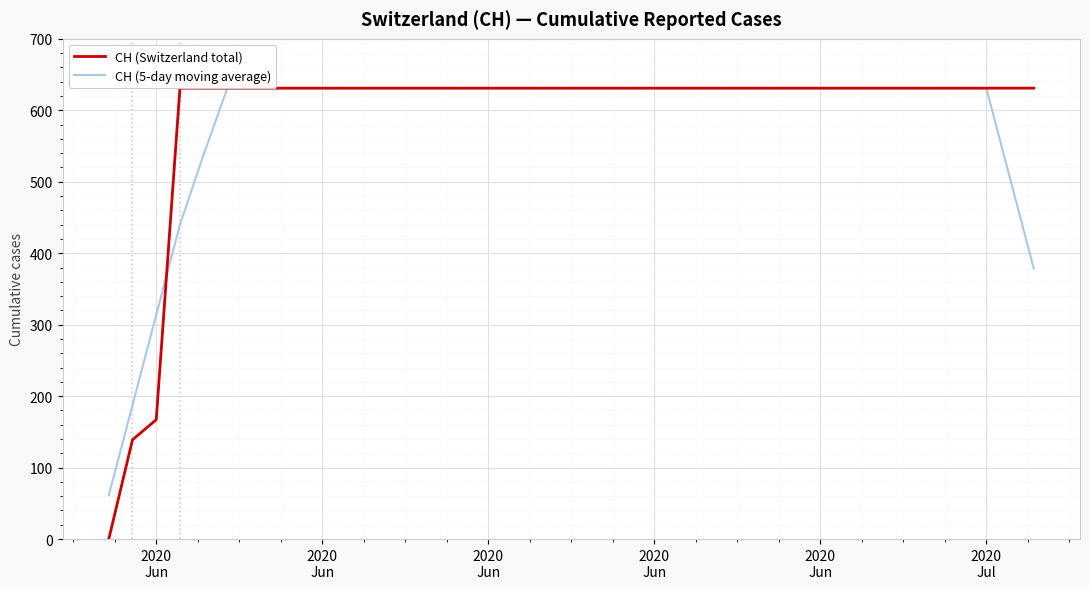

What is the lowest value of the CH (5-day moving average) series?

61.2